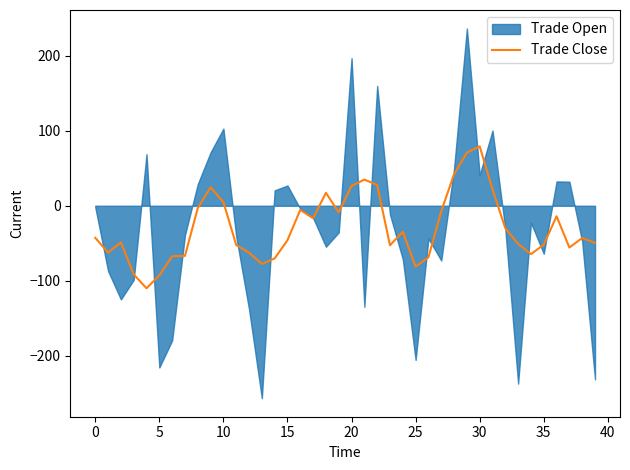

What is the minimum value for Trade Close?

-110.2